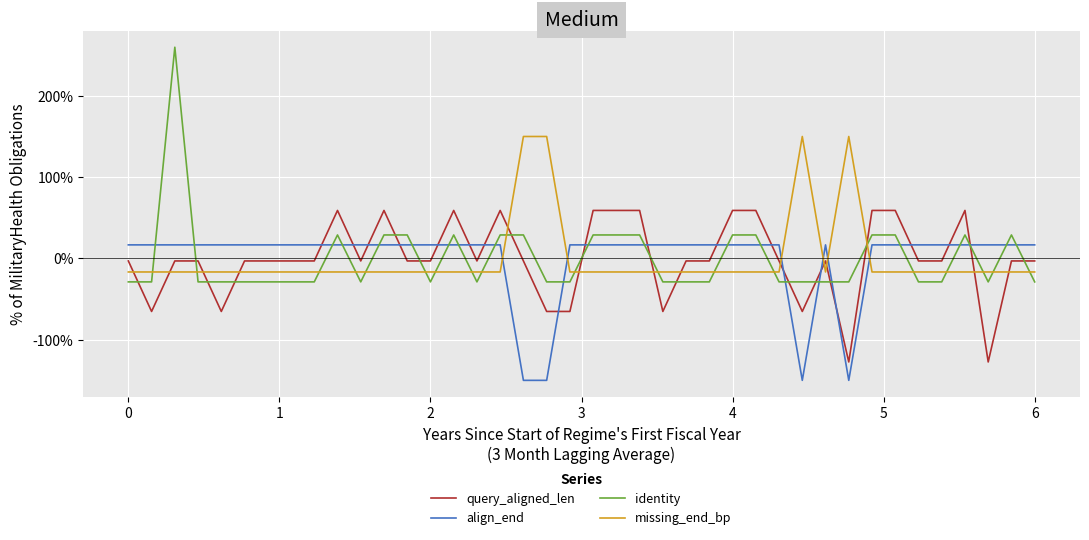

How many negative values does the align_end series have?

4